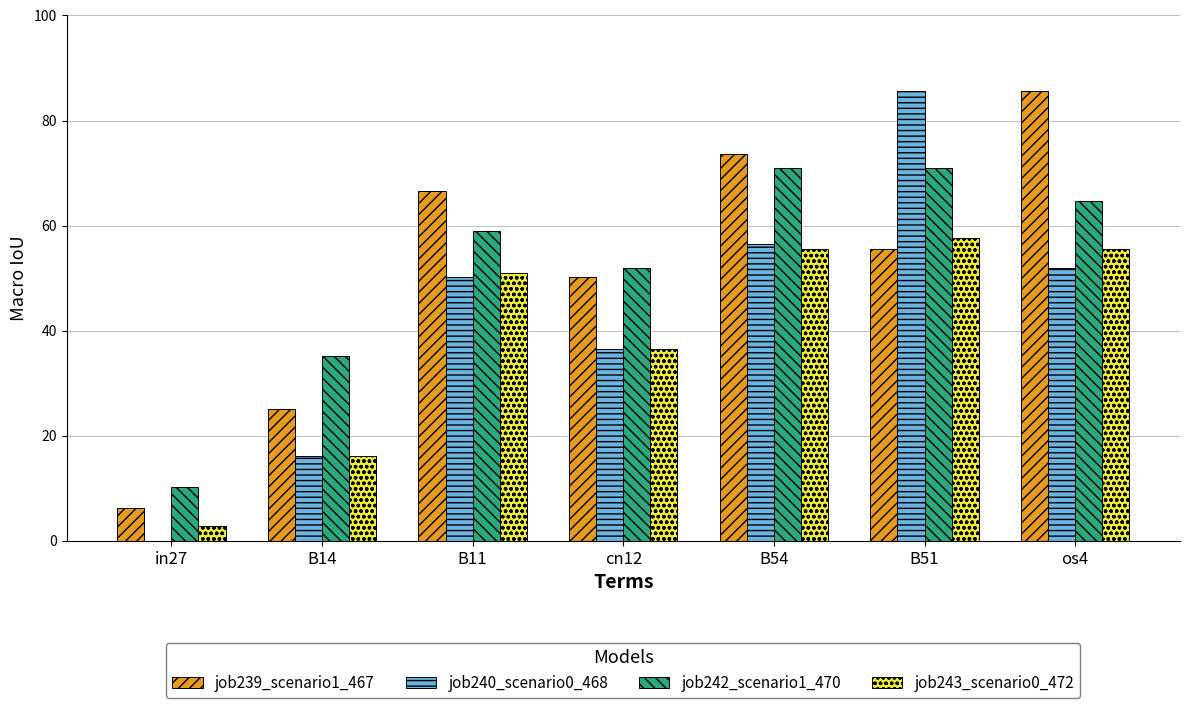

What is the total value across all series at B54?

256.5